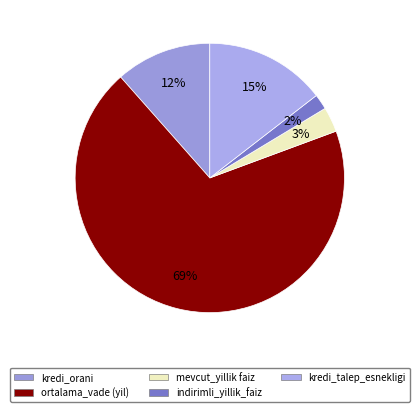

What is the change in value from kredi_orani to indirimli_yillik_faiz?

-0.4